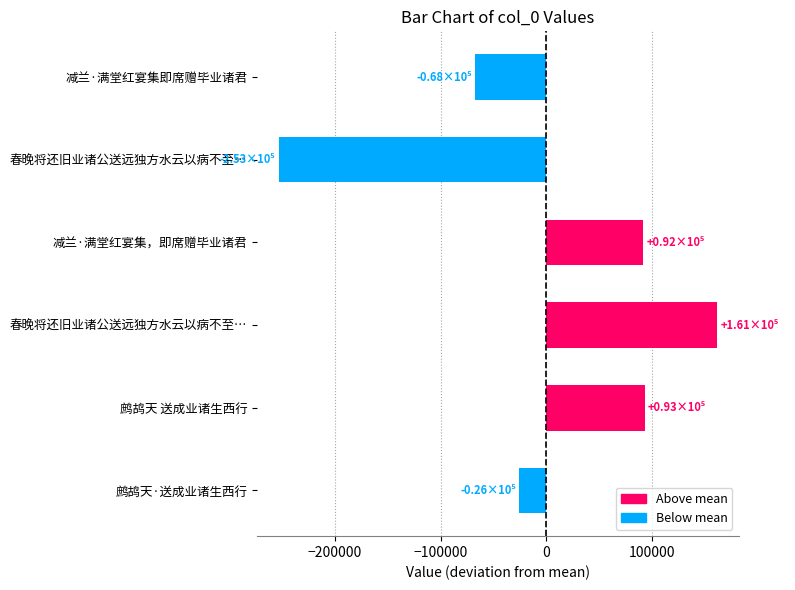

What is the maximum value shown in the chart?

161385.2